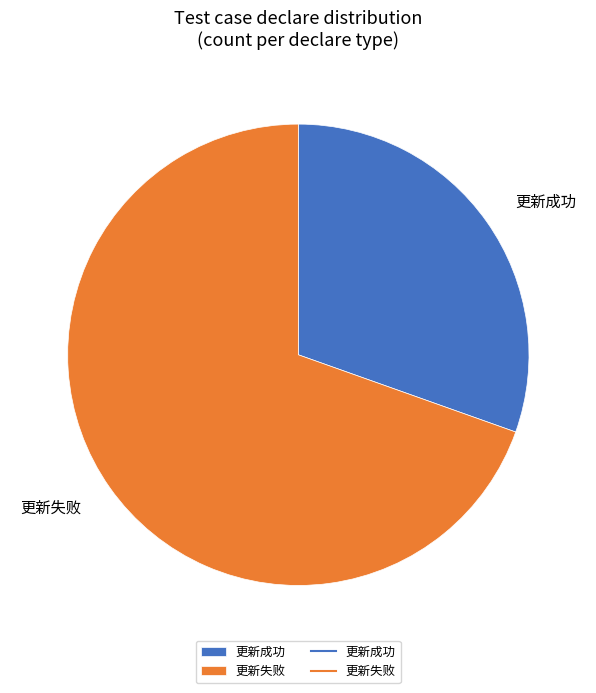

Combined, do 更新失败 and 更新成功 account for over 50%?

Yes